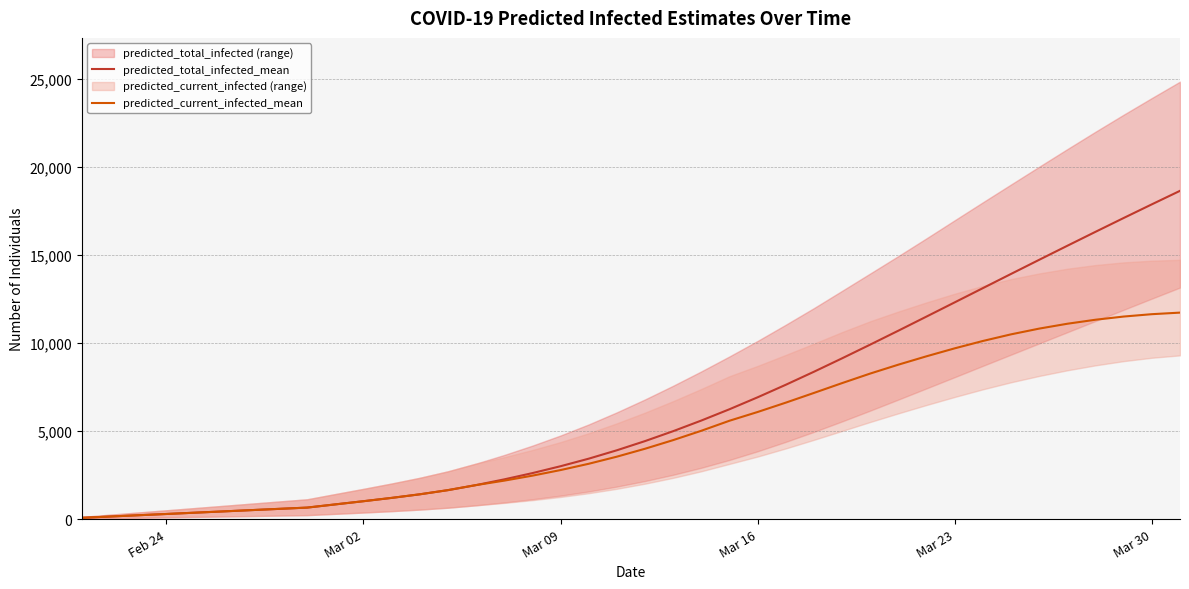

What is the highest value of the predicted_total_infected_mean series?

18652